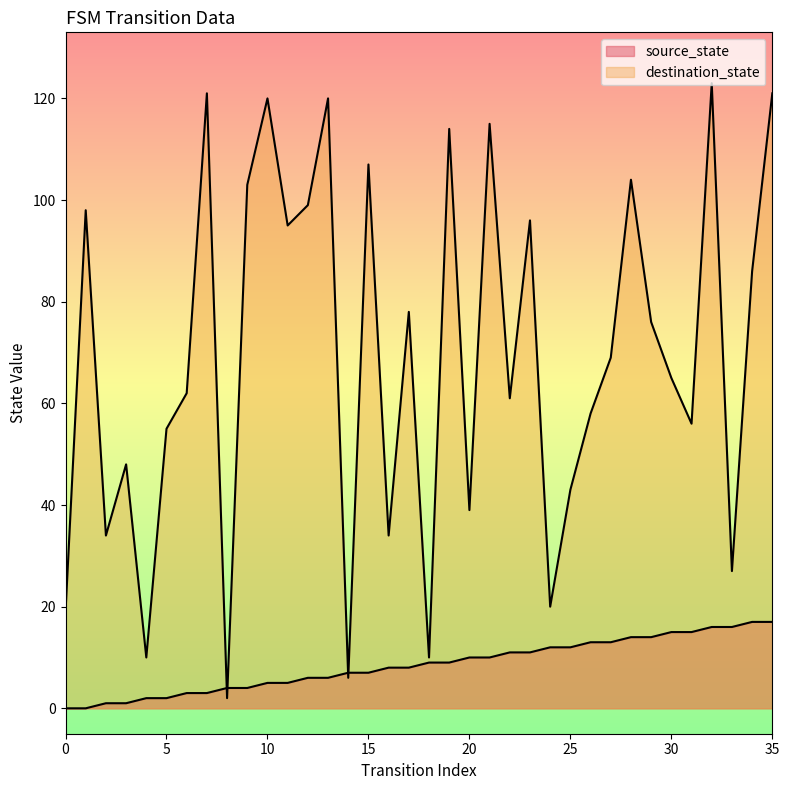

Rank the series by their average value, from highest to lowest.

destination_state, source_state